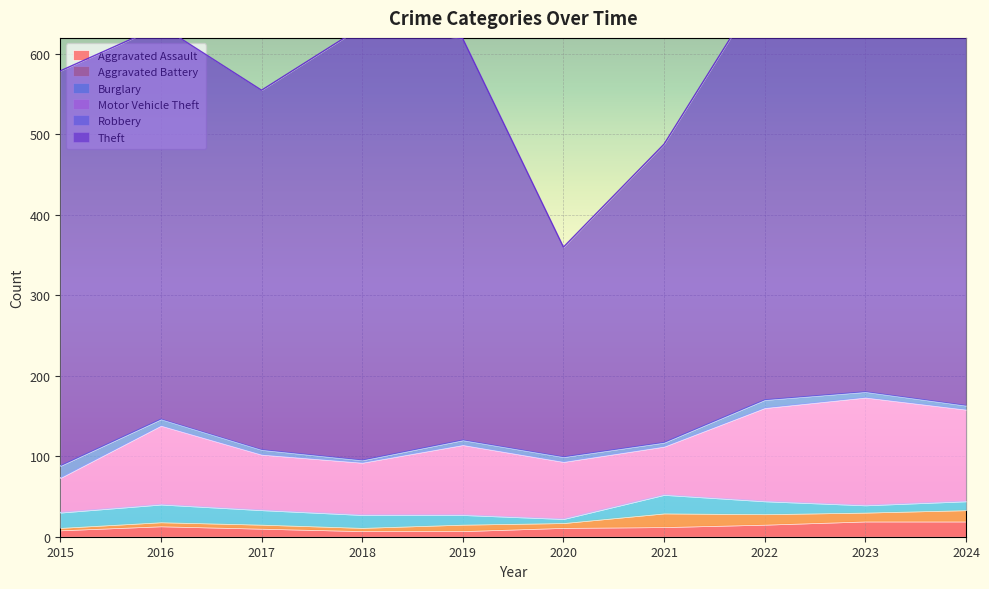

What are all the series names shown in the legend?

Aggravated Assault, Aggravated Battery, Burglary, Motor Vehicle Theft, Robbery, Theft